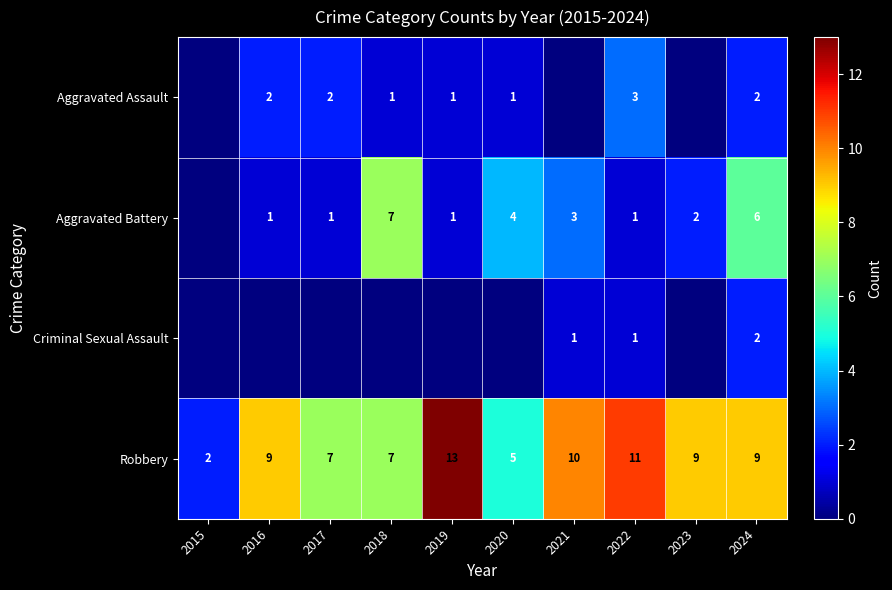

Is the value of Robbery at 2022 greater than the value of Aggravated Assault at 2018?

Yes